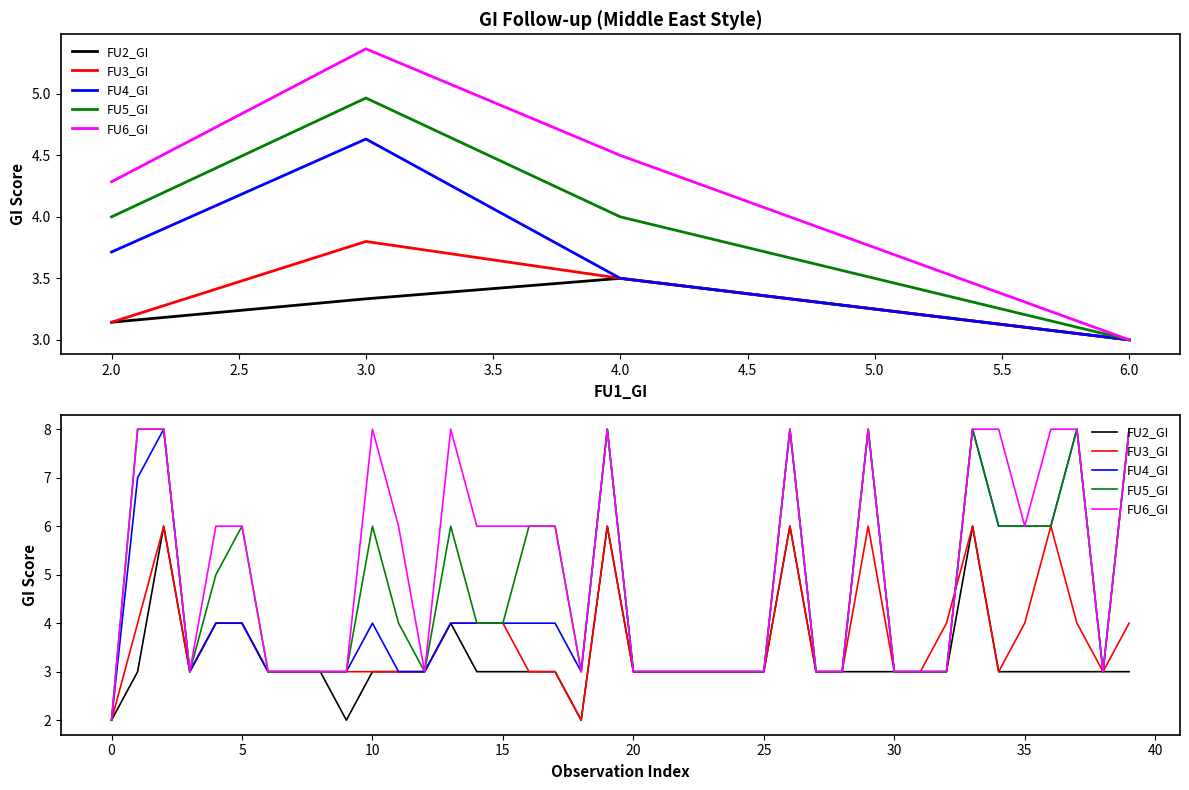

The FU5_GI series shows 2 at 19. True or false?

False